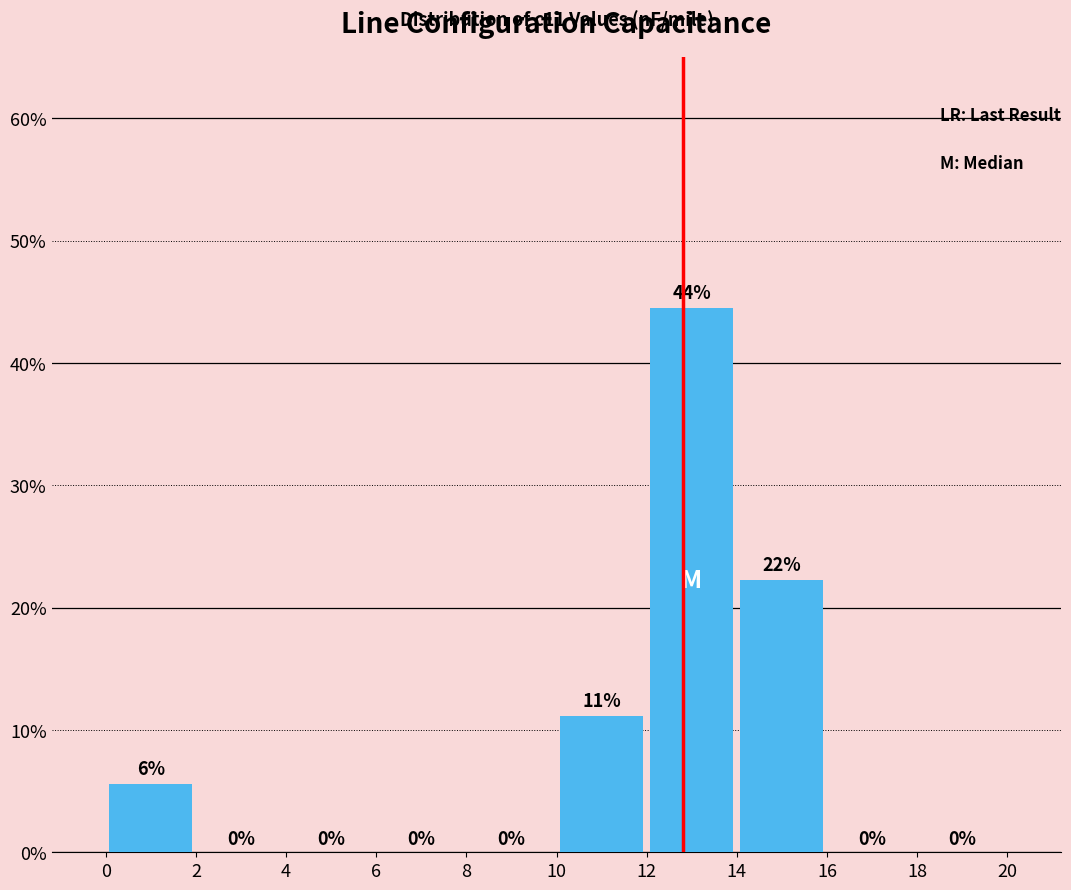

Which range on the x-axis has the tallest bar?

12 to 14